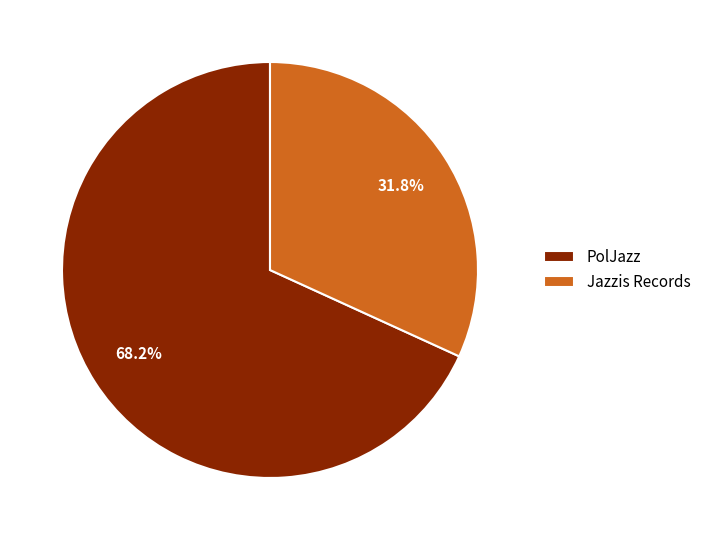

Count the number of slices in the pie.

2